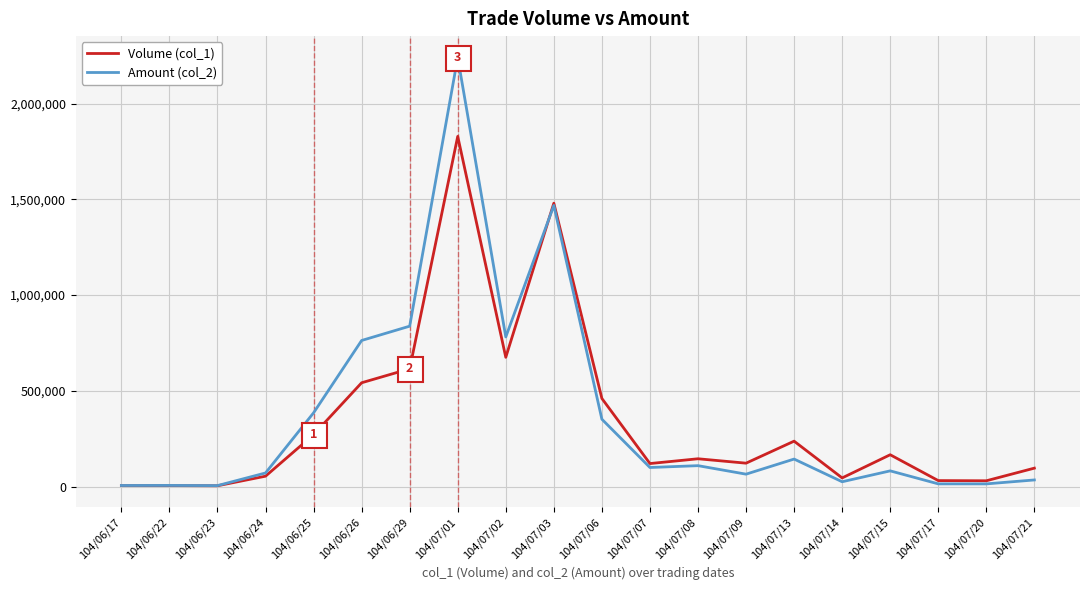

Rank the series by their maximum value, from lowest to highest.

Volume (col_1), Amount (col_2)